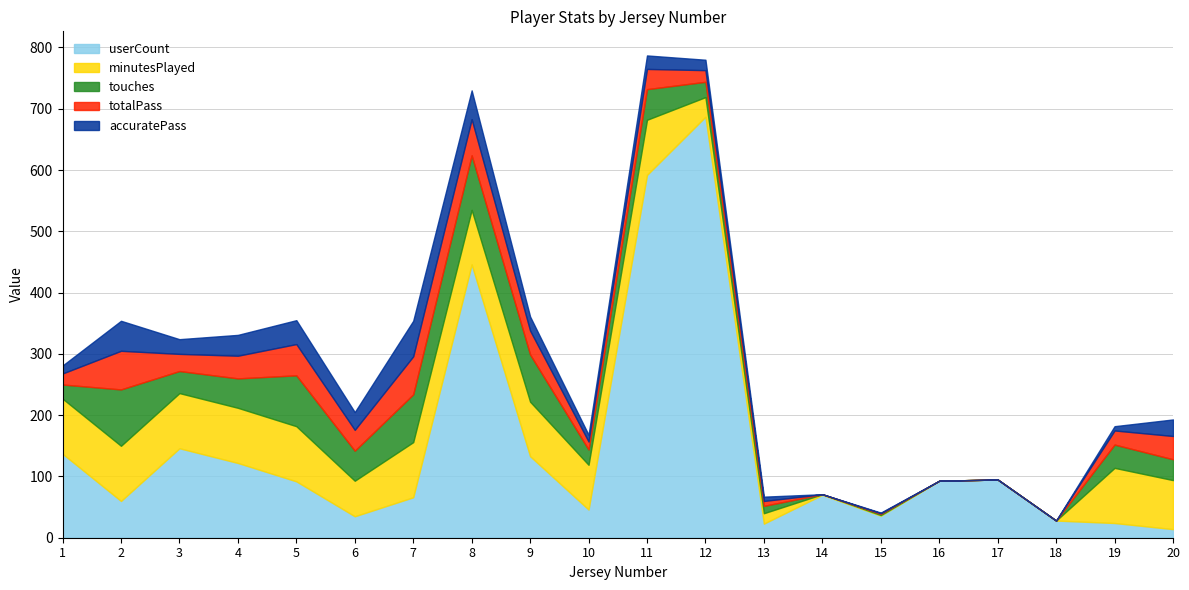

What is the difference between the highest and lowest values at 7?

32